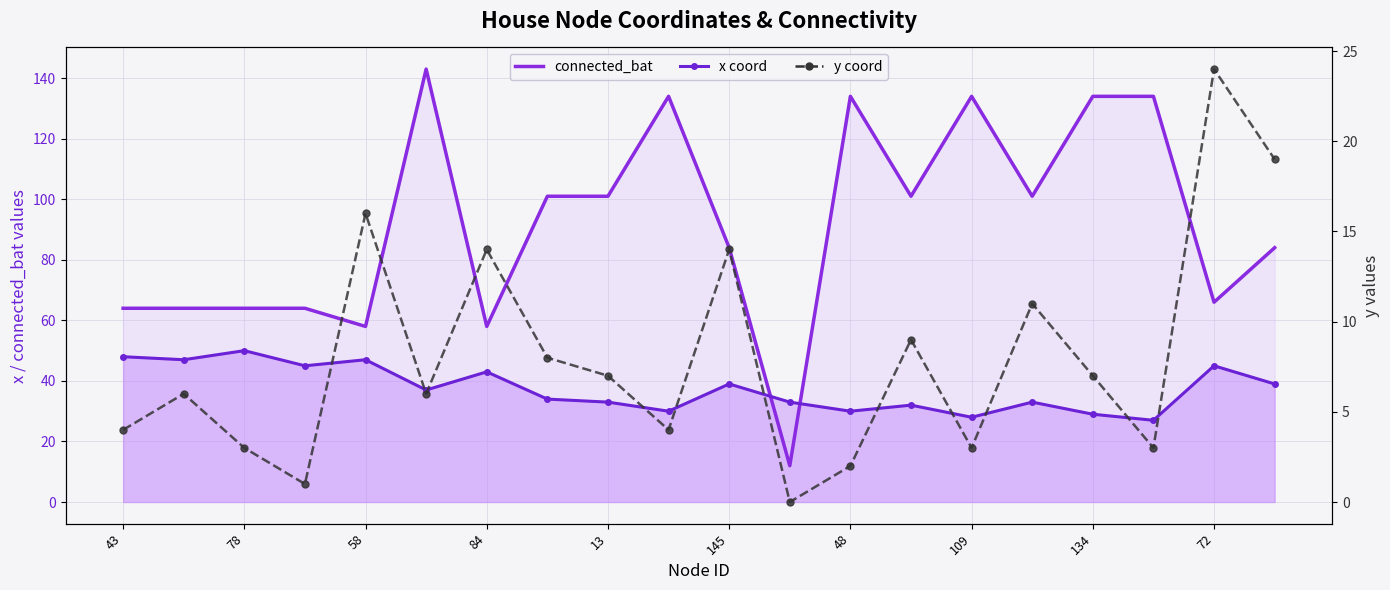

What is the ratio of the value at 78 to the value at 17?

2.0